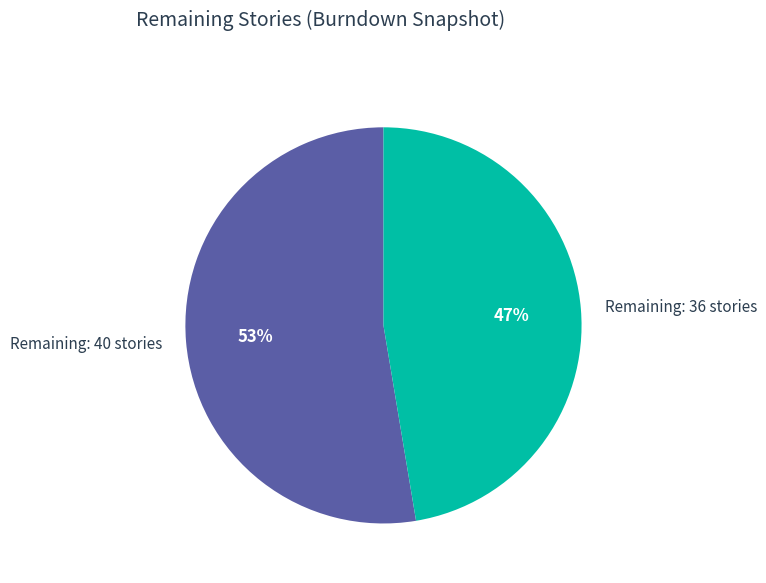

Count the number of slices in the pie.

2